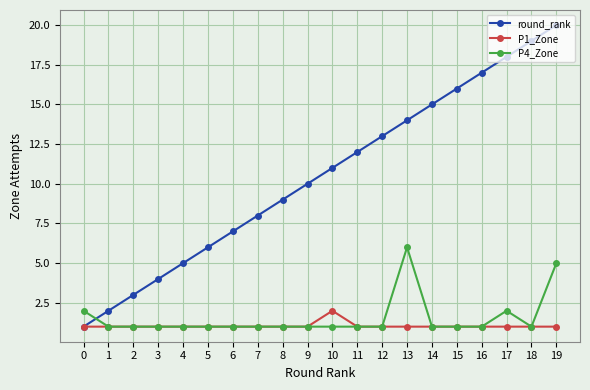

What is the value of the P1_Zone point at the 13th from the left?

1